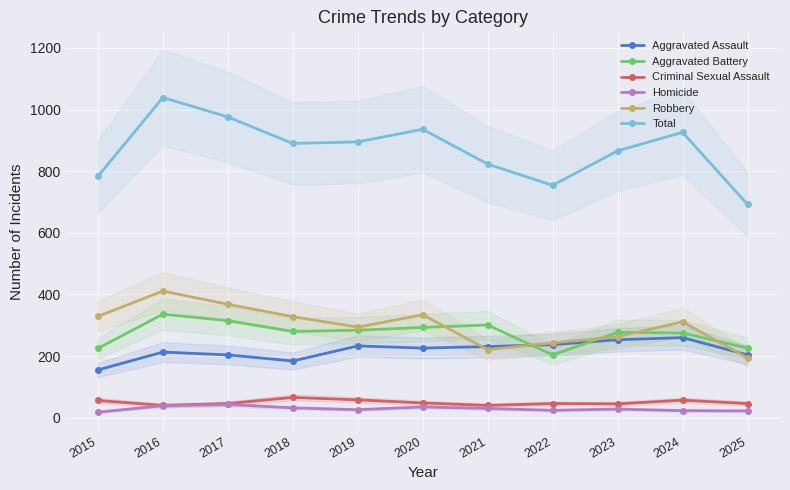

Reading left to right, extract all data points from this chart.

Aggravated Assault: 155	213	204	184	233	226	231	237	253	260	204
Aggravated Battery: 225	336	315	280	284	293	301	204	277	275	226
Criminal Sexual Assault: 56	40	46	66	58	48	40	46	45	57	46
Homicide: 18	39	43	32	26	35	30	24	28	23	22
Robbery: 329	411	368	328	294	334	221	243	263	311	194
Total: 783	1039	976	890	895	936	823	754	866	926	692